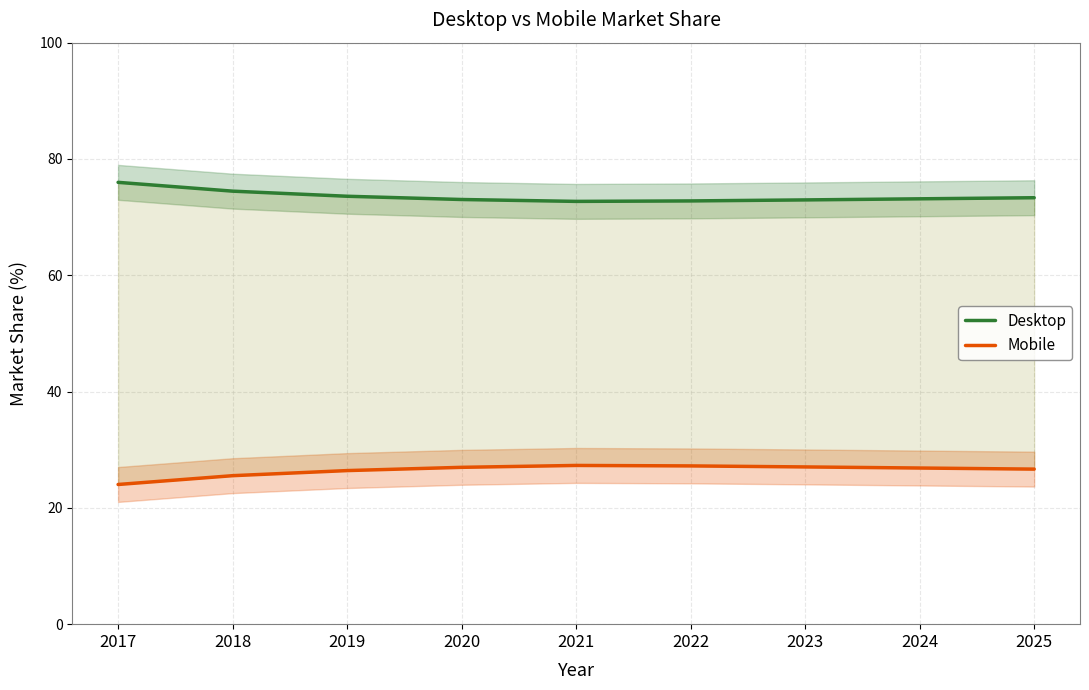

Rank the categories by Desktop value from lowest to highest.

2021, 2022, 2023, 2020, 2024, 2025, 2019, 2018, 2017